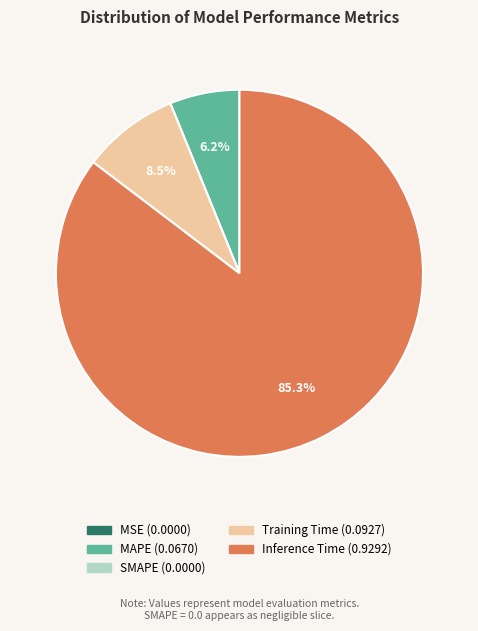

Between MAPE and Training Time, which is larger?

Training Time